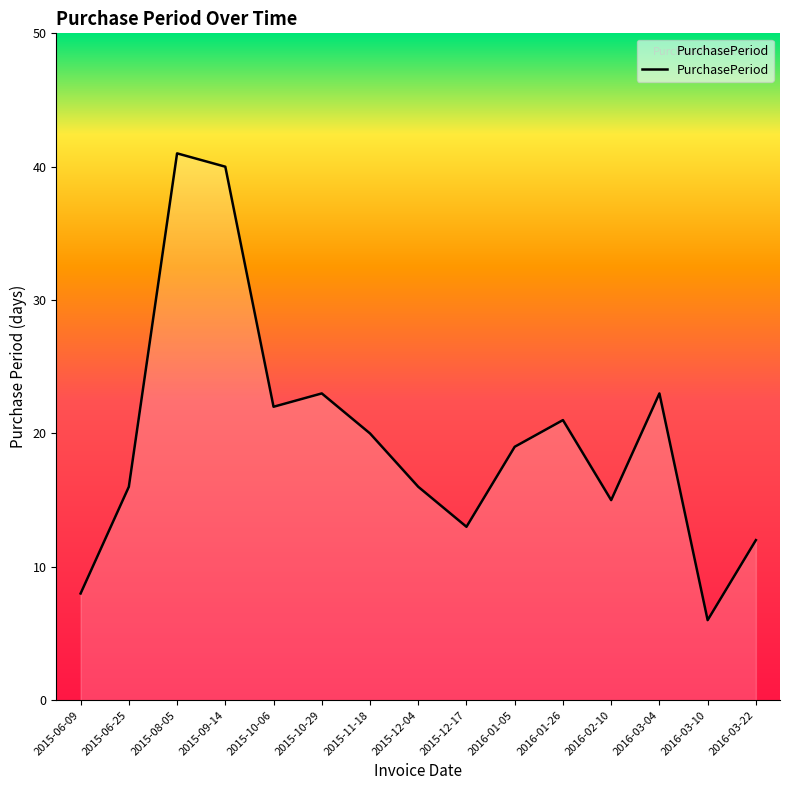

What position from the left is 2015-10-29?

6